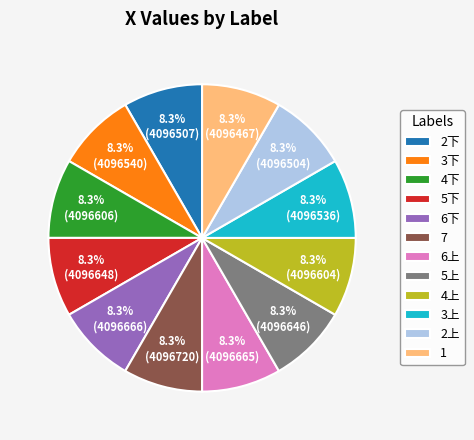

Count the number of slices in the pie.

12